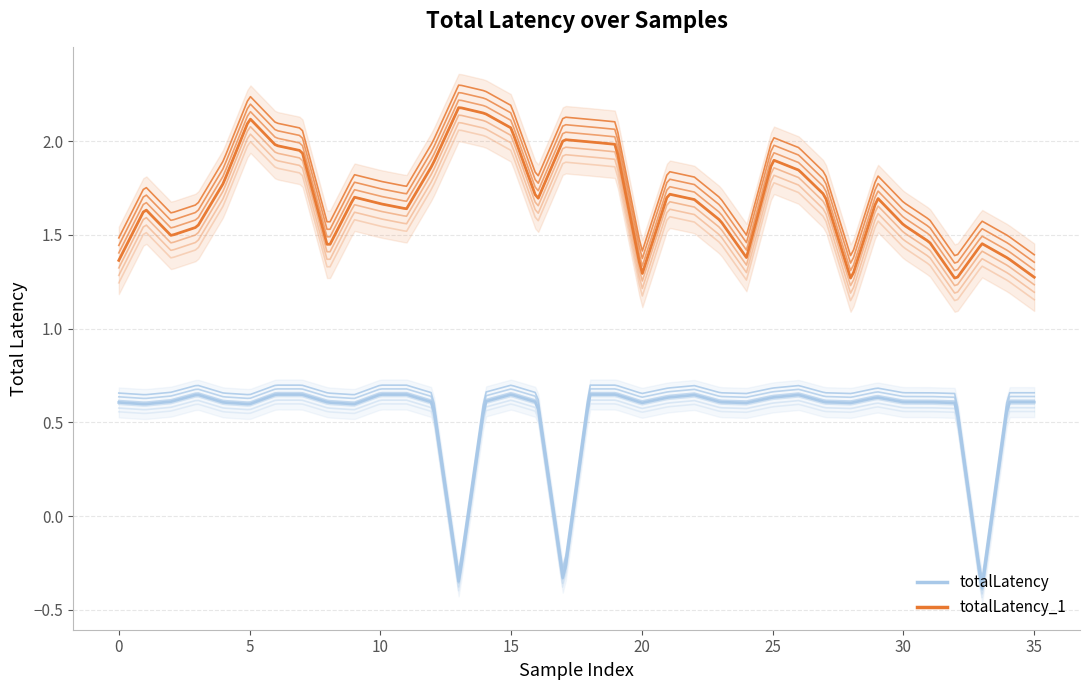

What is the total value across all series at 22?

2.3